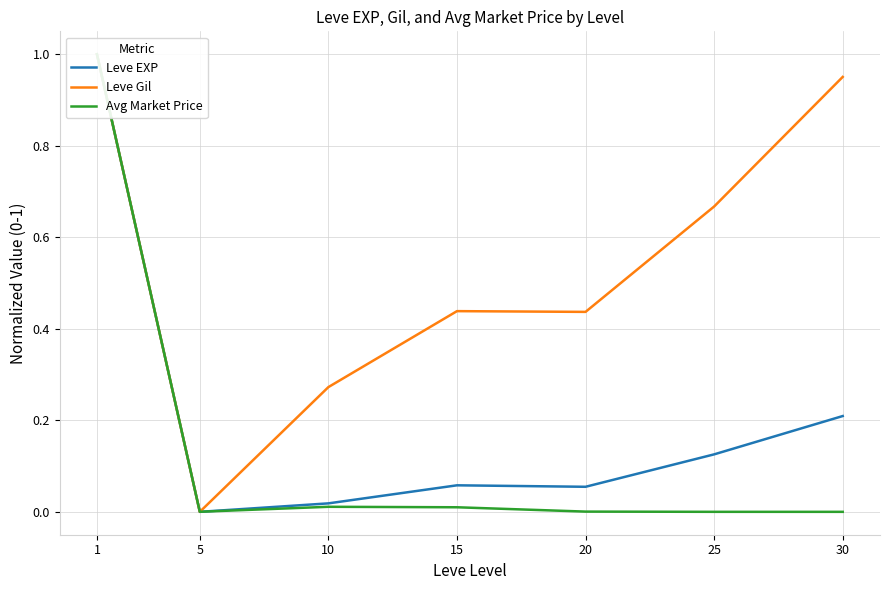

In Leve Gil, how many points are higher than both neighbors (excluding endpoints)?

1